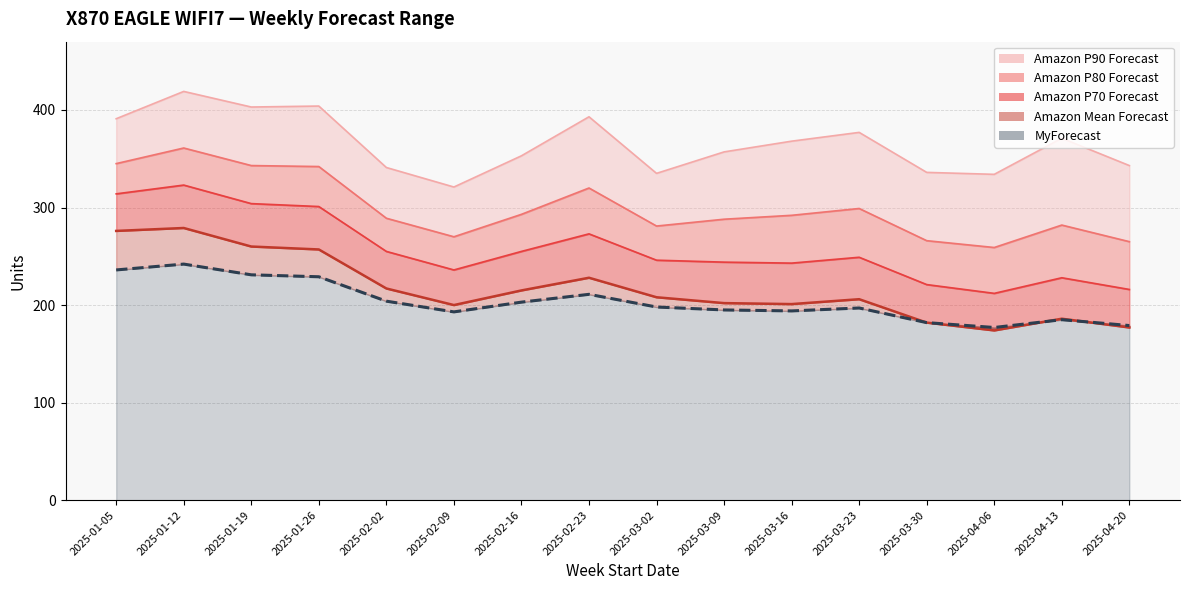

What value does the MyForecast series have at 2025-03-09?

195